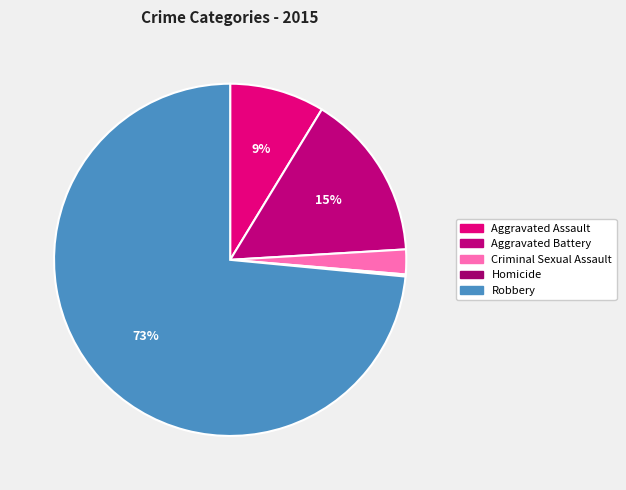

What percentage is the Aggravated Assault slice, to the nearest percent?

9%